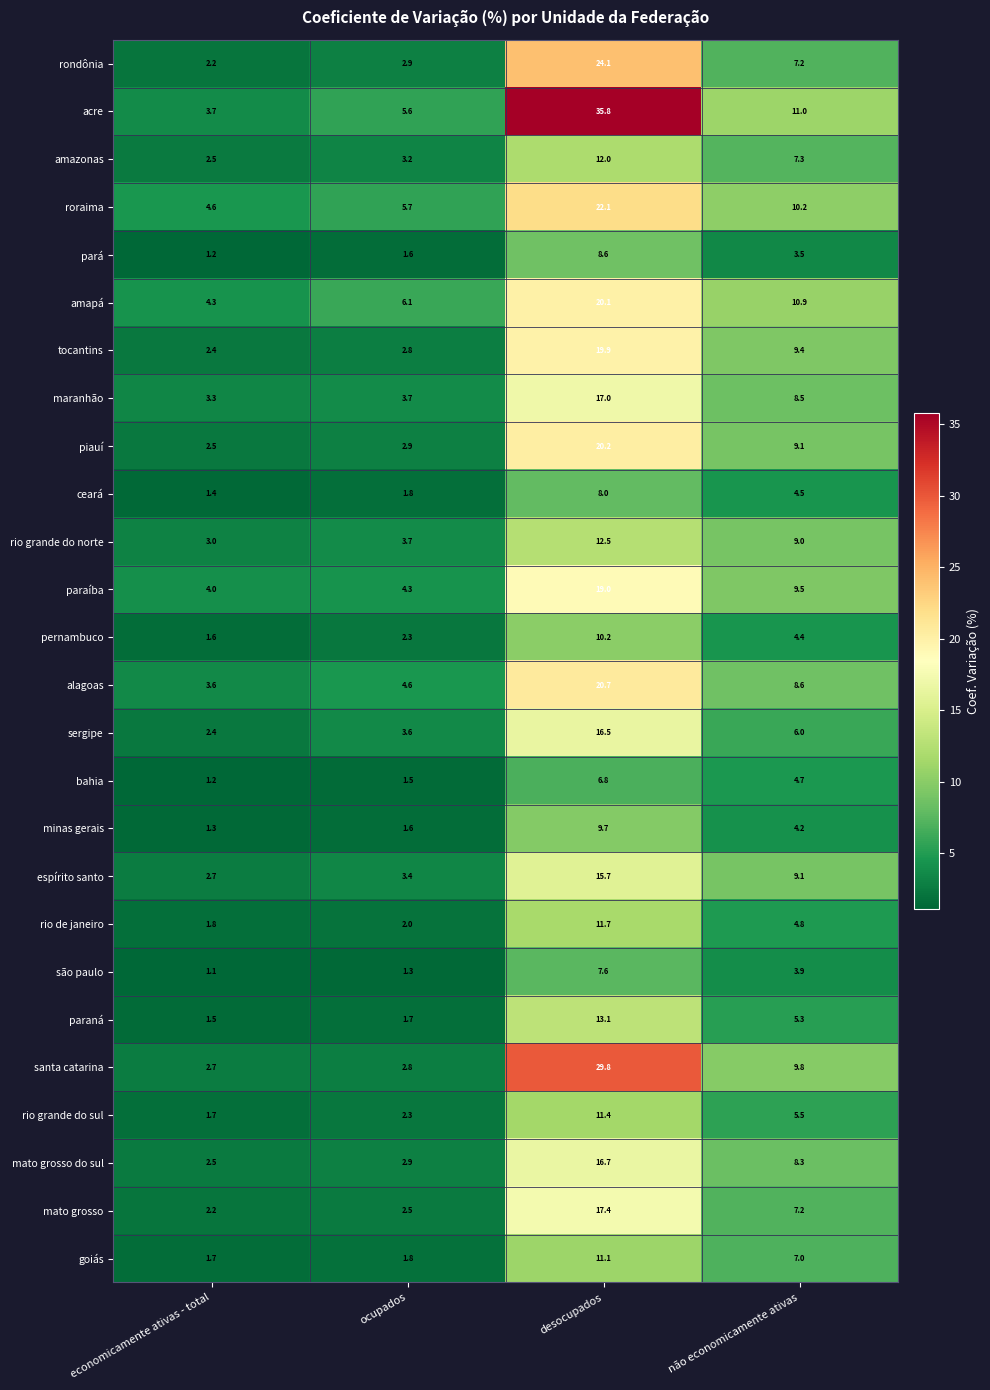

Read the espírito santo value at não economicamente ativas.

9.1